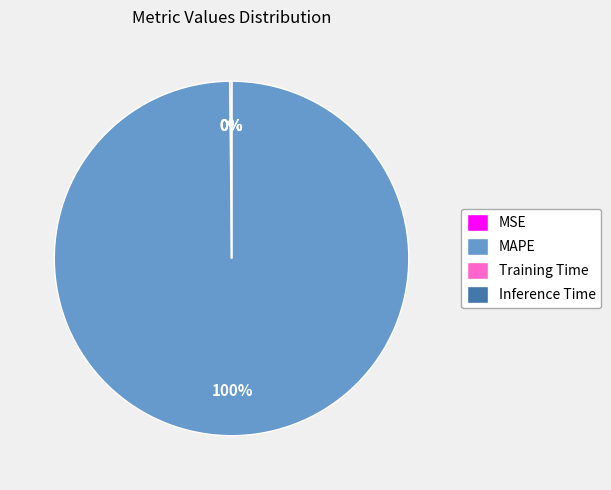

Which category has the biggest portion of the pie?

MAPE